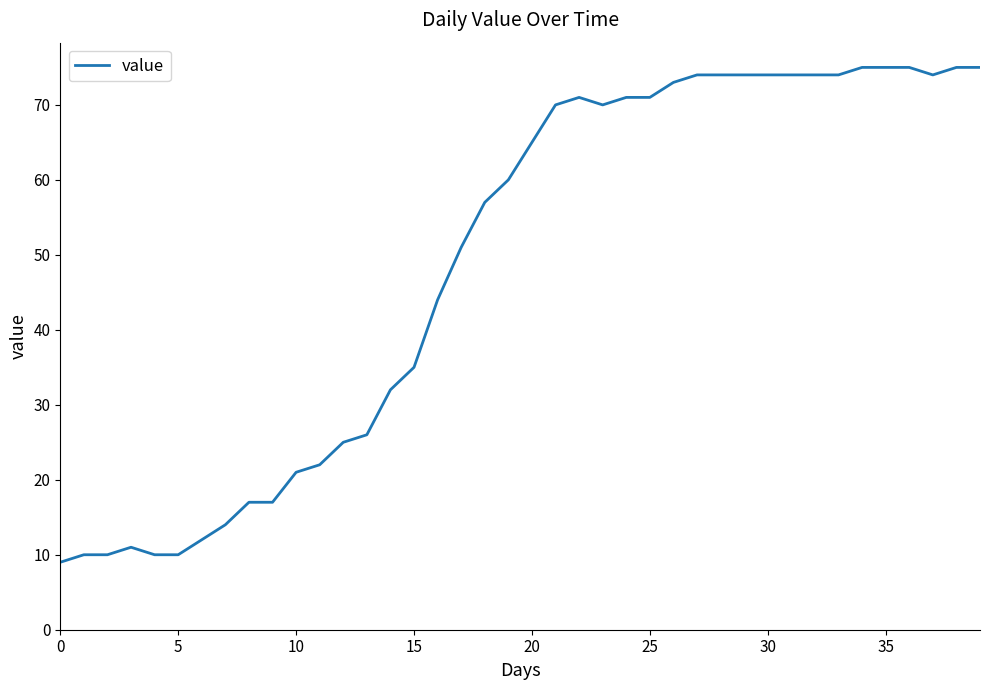

What is the difference between the maximum and minimum values?

66